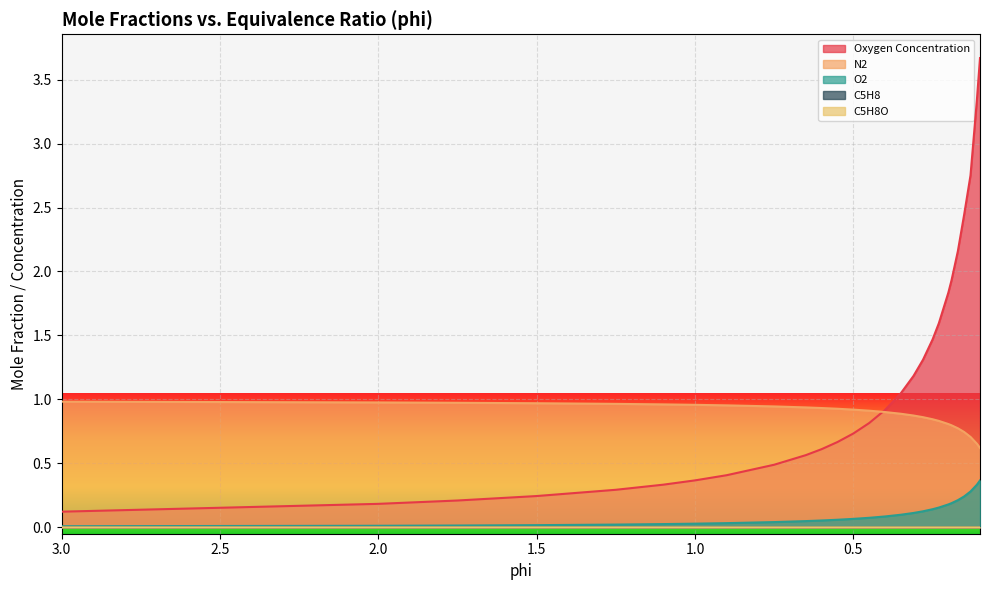

True or false: Oxygen Concentration and O2 cross at least once.

False